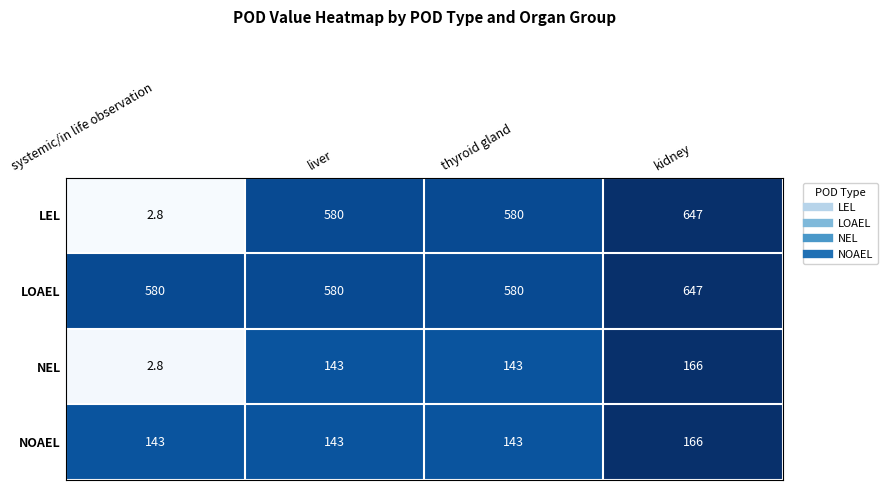

Which label corresponds to the smallest value in the chart?

systemic/in life observation